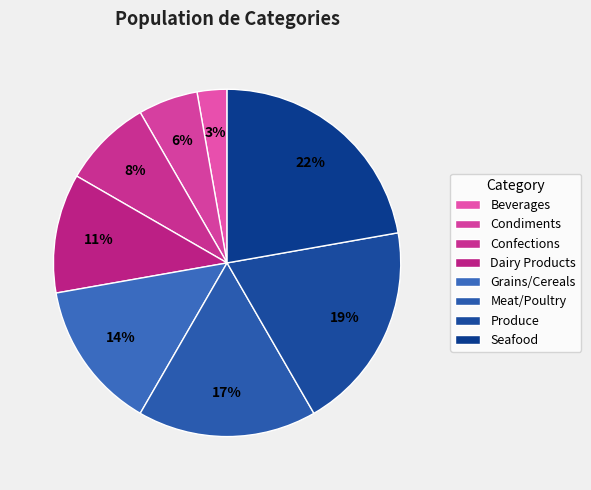

How many segments does this pie chart have?

8